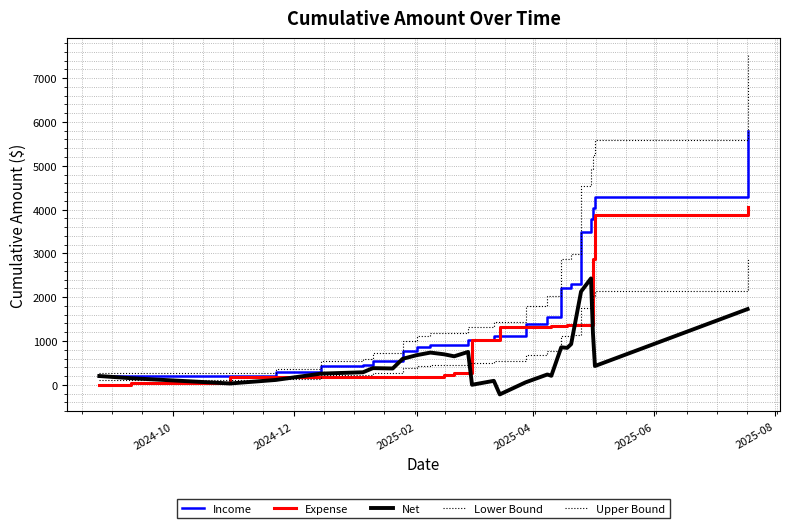

Does the chart have visible grid lines?

Yes